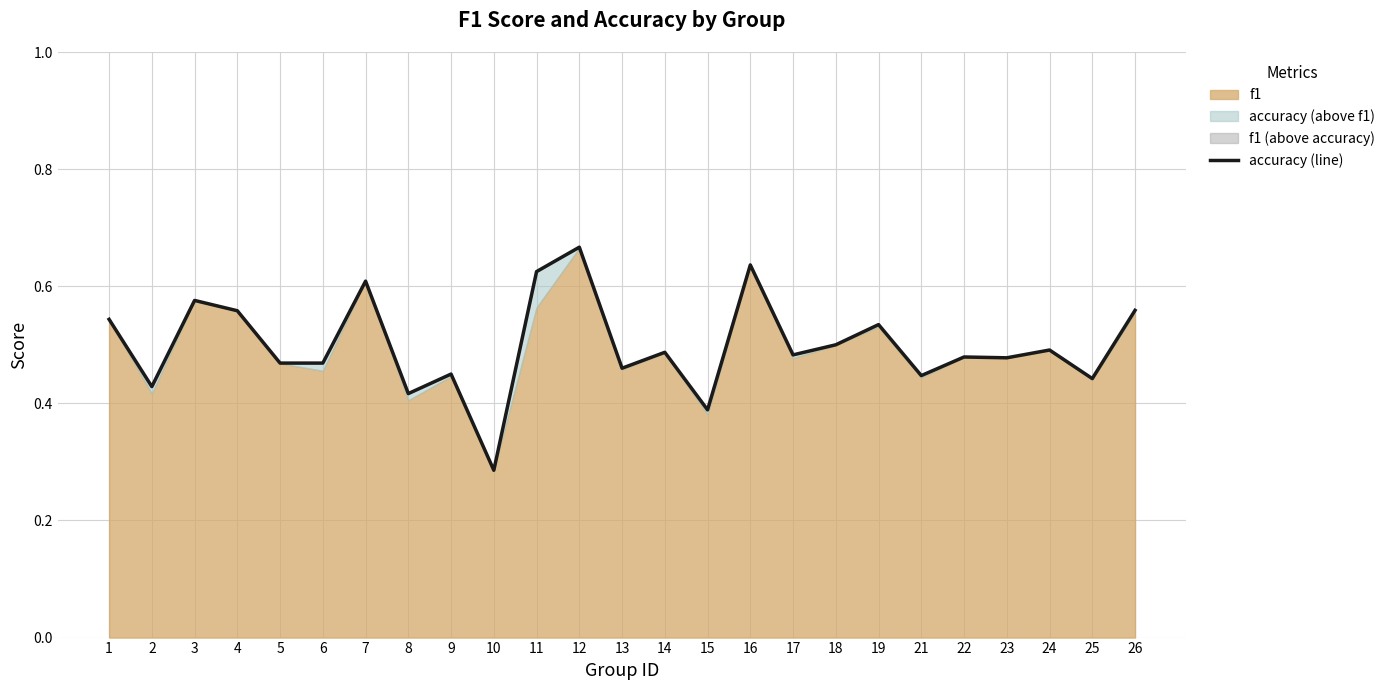

What is the minimum value shown in the chart?

0.3